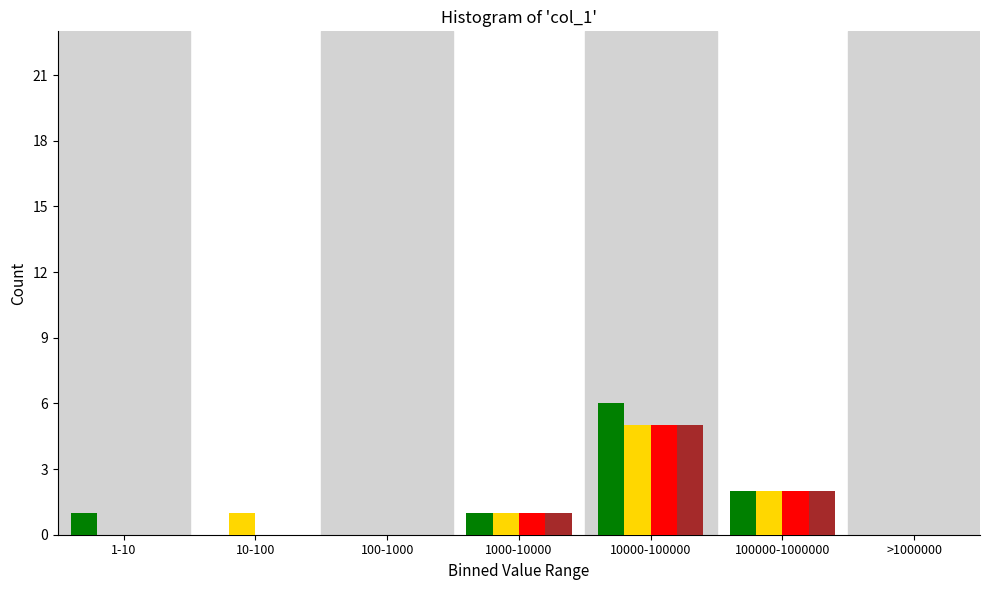

What is the maximum value shown in the chart?

6